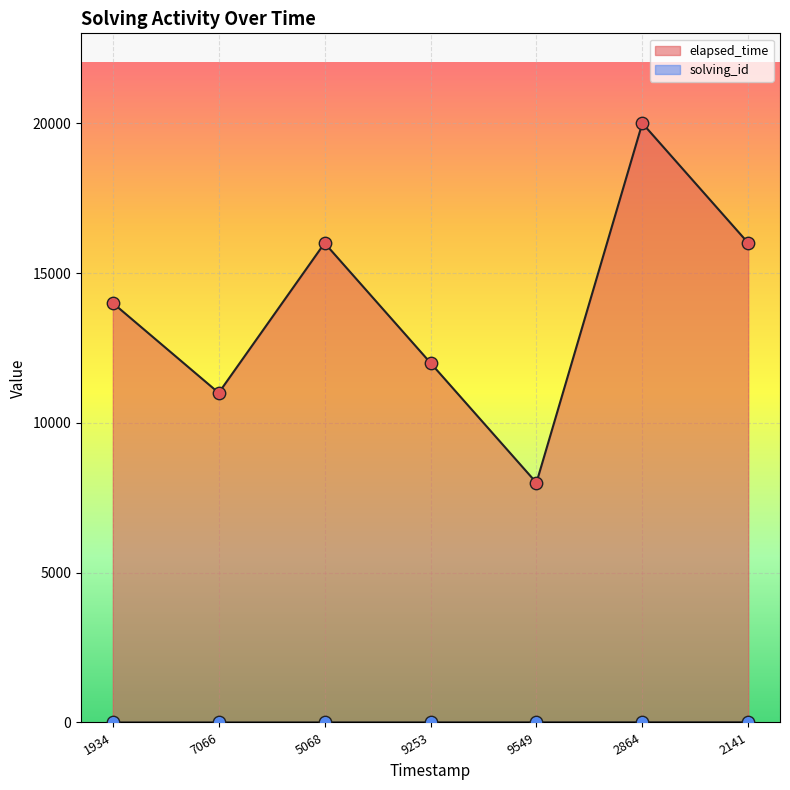

Which series has the largest Y range (max minus min)?

elapsed_time